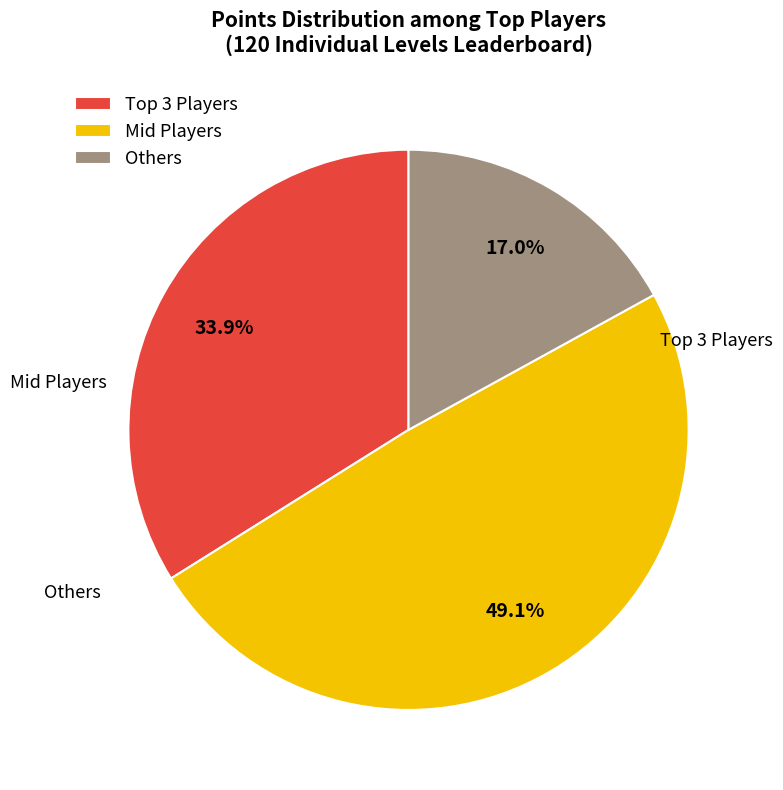

Which category has the smallest portion of the pie?

Others